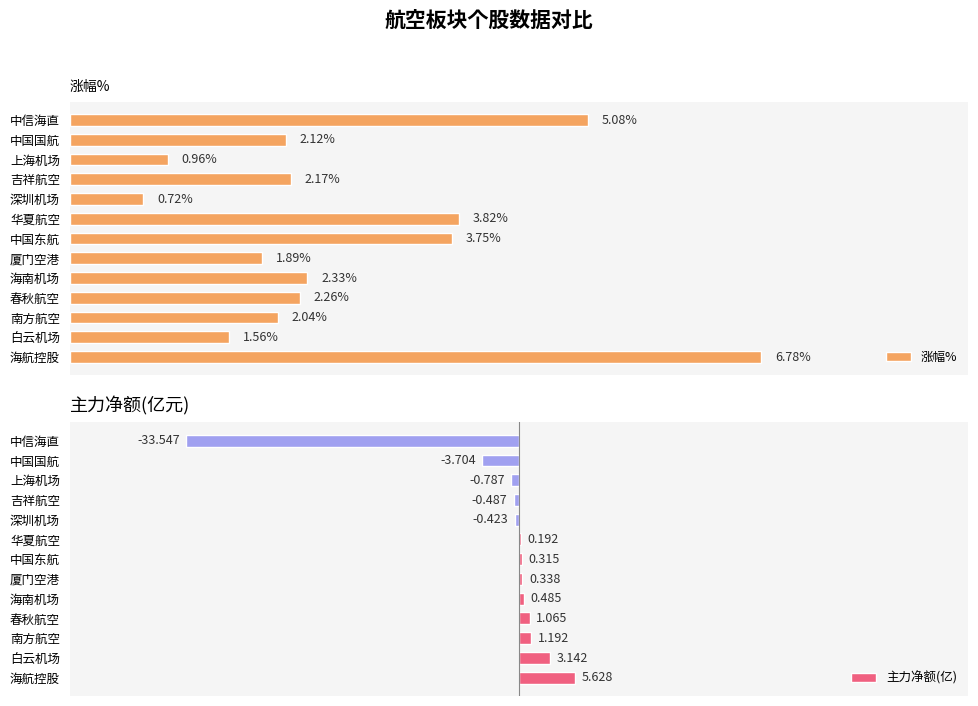

How many data points in 主力净额(亿) are above 0?

8